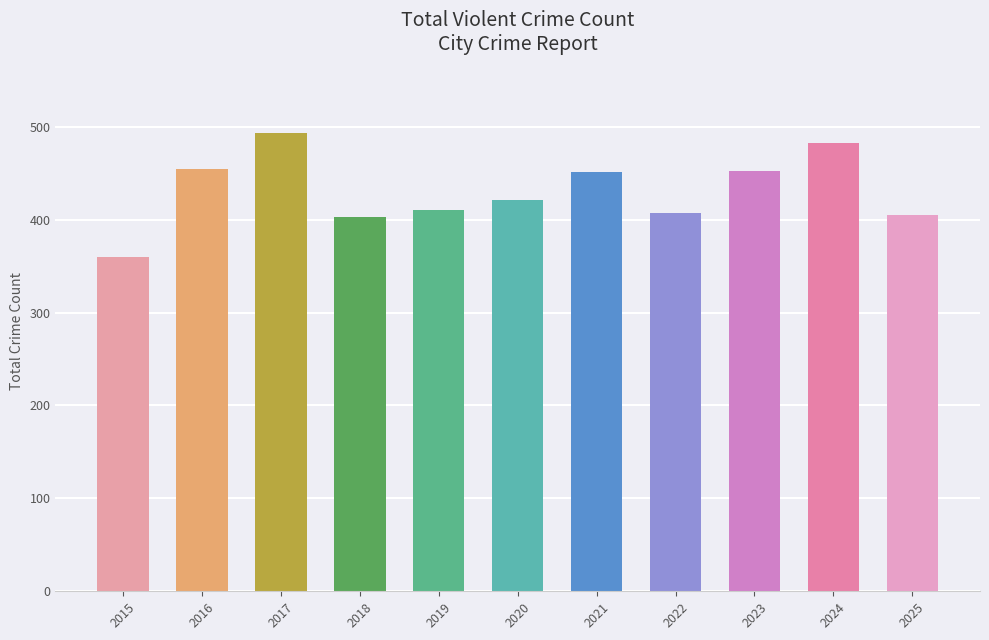

Where does the data first go above 421?

2016